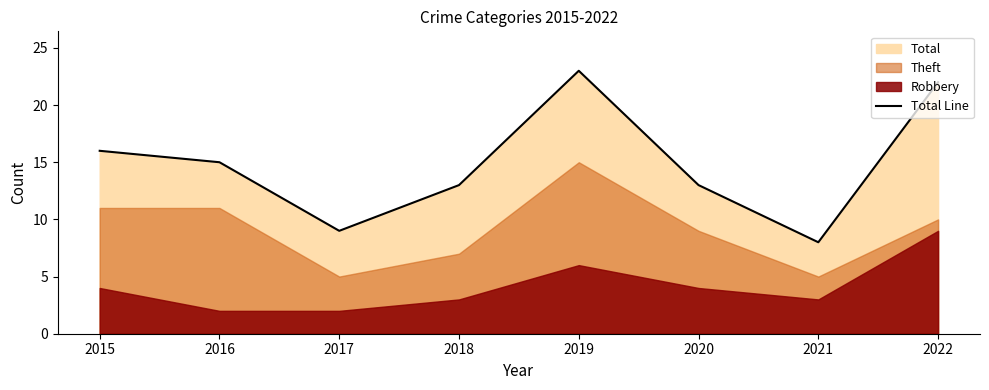

Rank the categories by value from lowest to highest.

2021, 2017, 2018, 2020, 2016, 2015, 2022, 2019